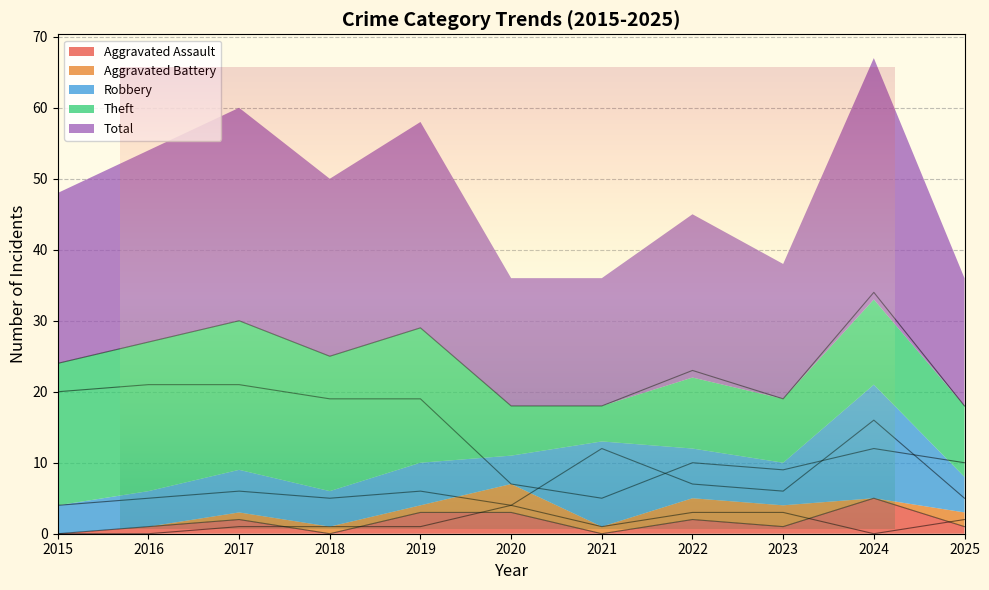

How many values in the Aggravated Assault series exceed 1?

5